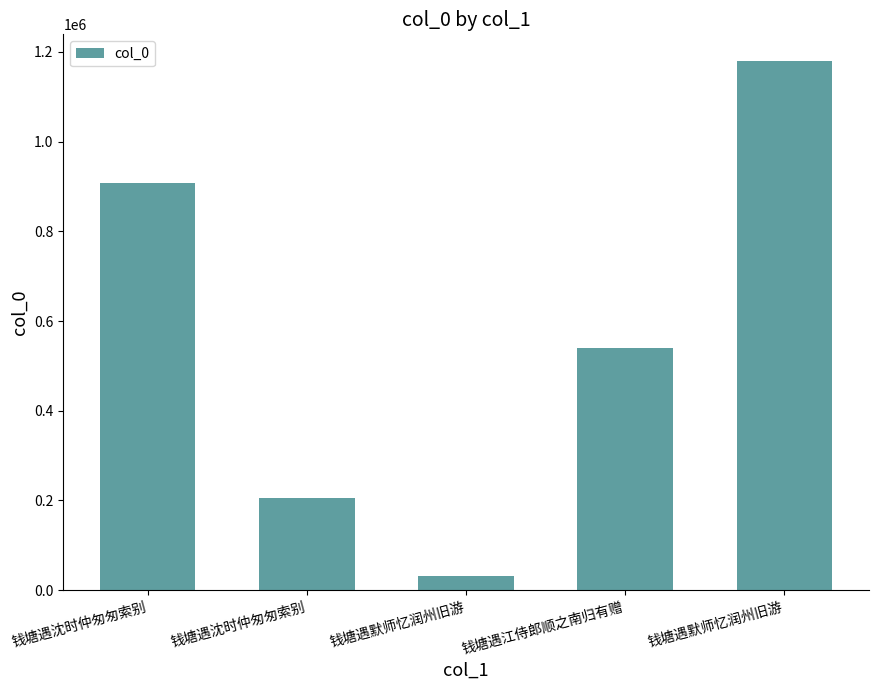

Does the chart contain stacked bars?

No